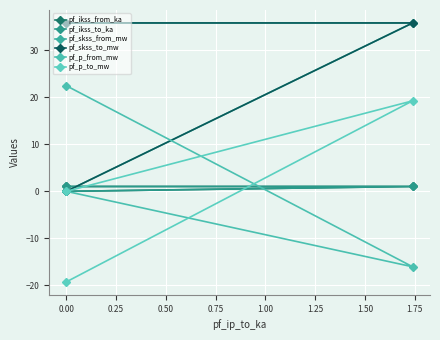

How many values in the pf_skss_from_mw series are below 35?

1